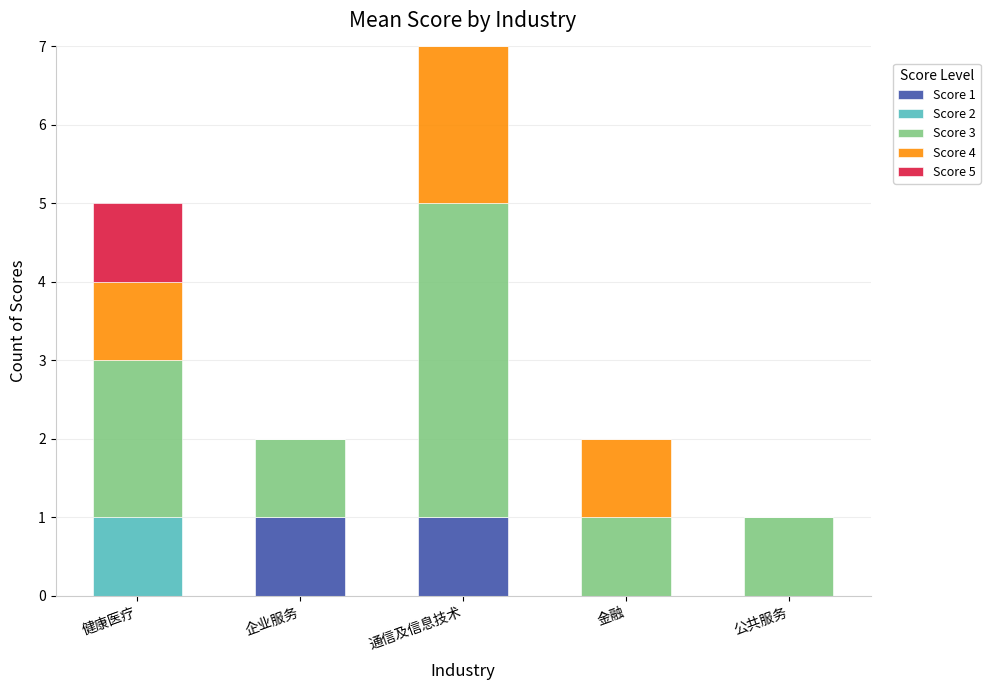

How many data points does each series have?

5